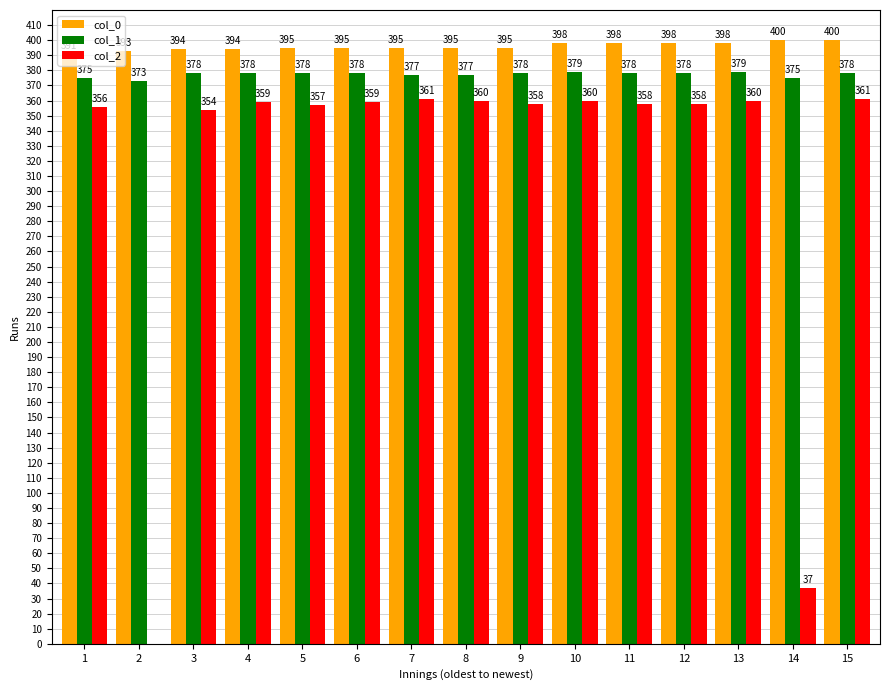

Which series has the largest total across all categories?

col_0